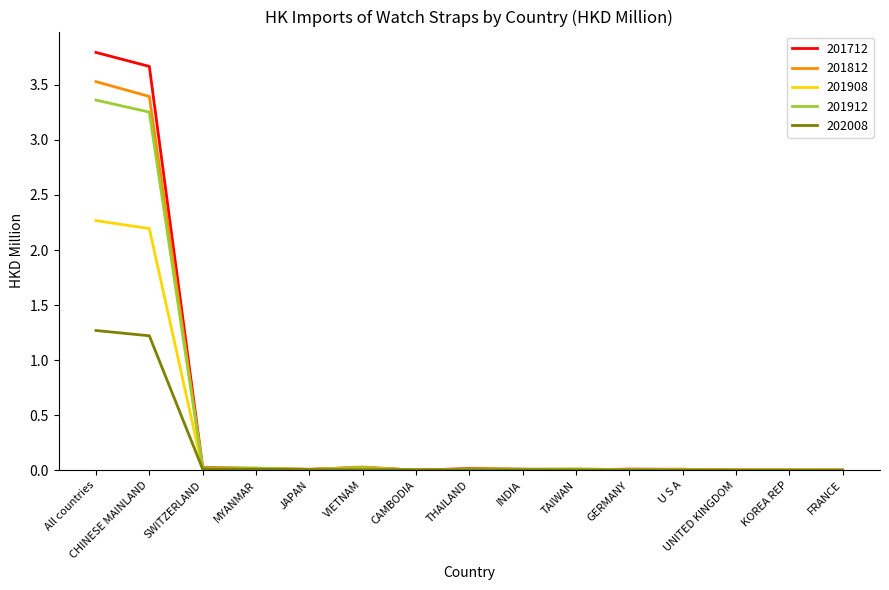

Is it true that 201812 equals 0.0 at VIETNAM?

True